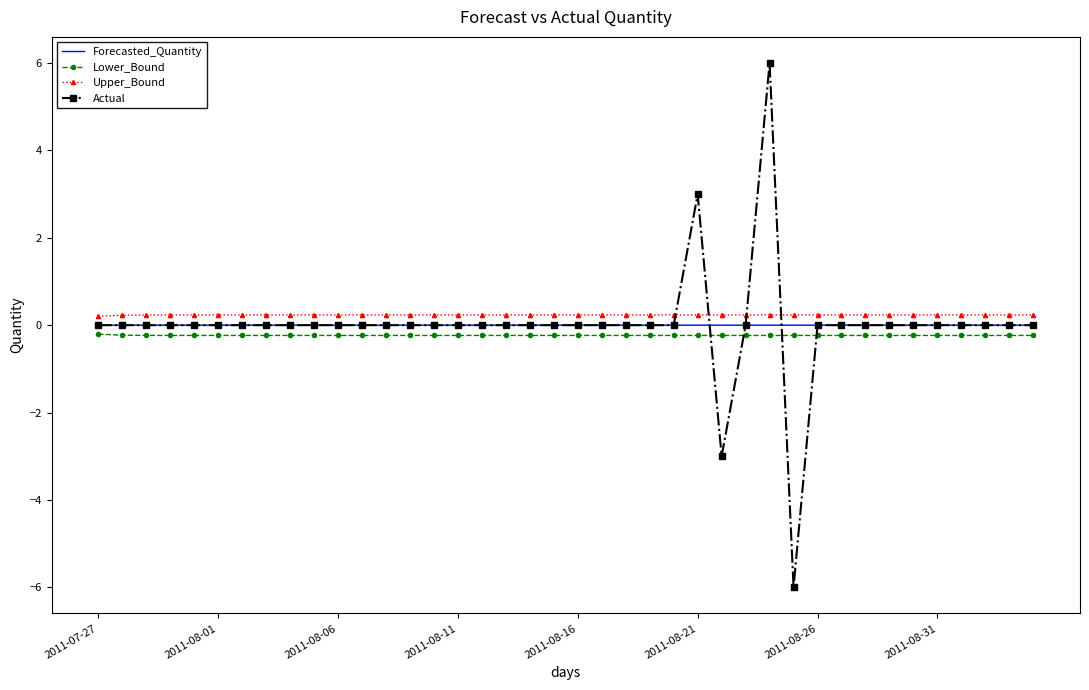

What is the greatest value displayed?

6.0